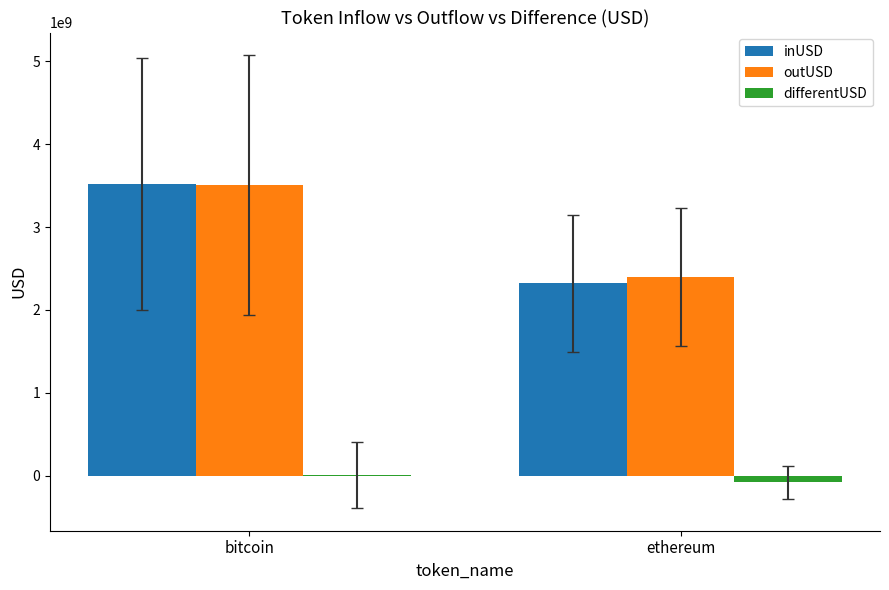

Is it true that outUSD equals 2398476521.4 at ethereum?

True